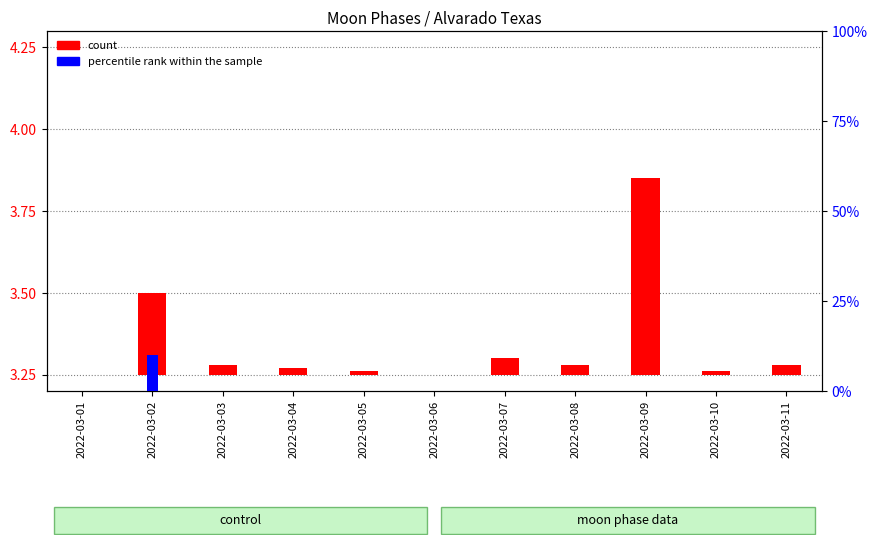

List the series in order of their peak value, lowest first.

count, percentile rank within the sample